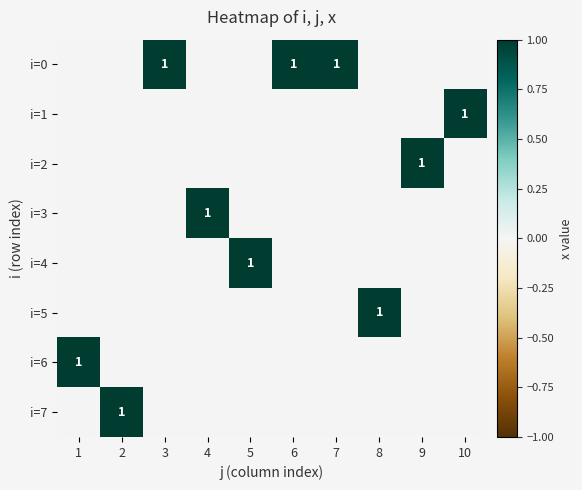

Is it true that i=7 equals 2 at 2?

False